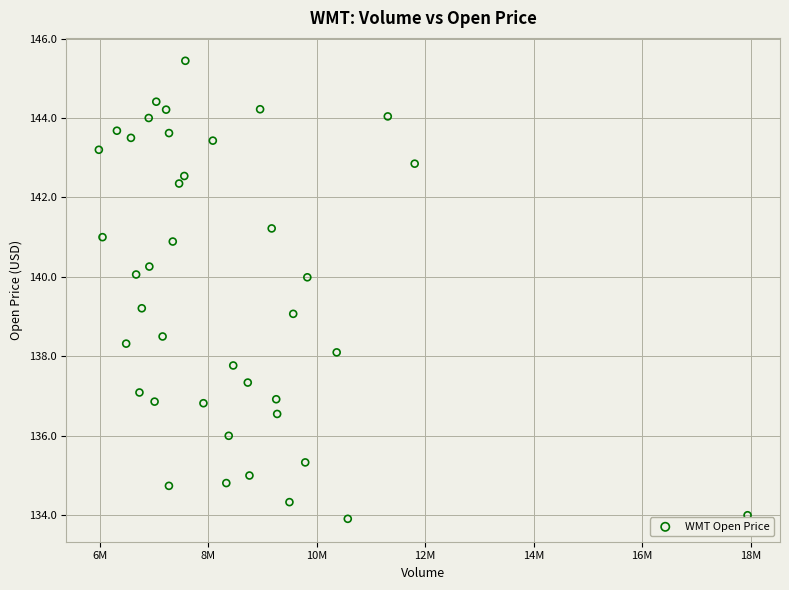

What is the range of Y values (max minus min)?

11.5